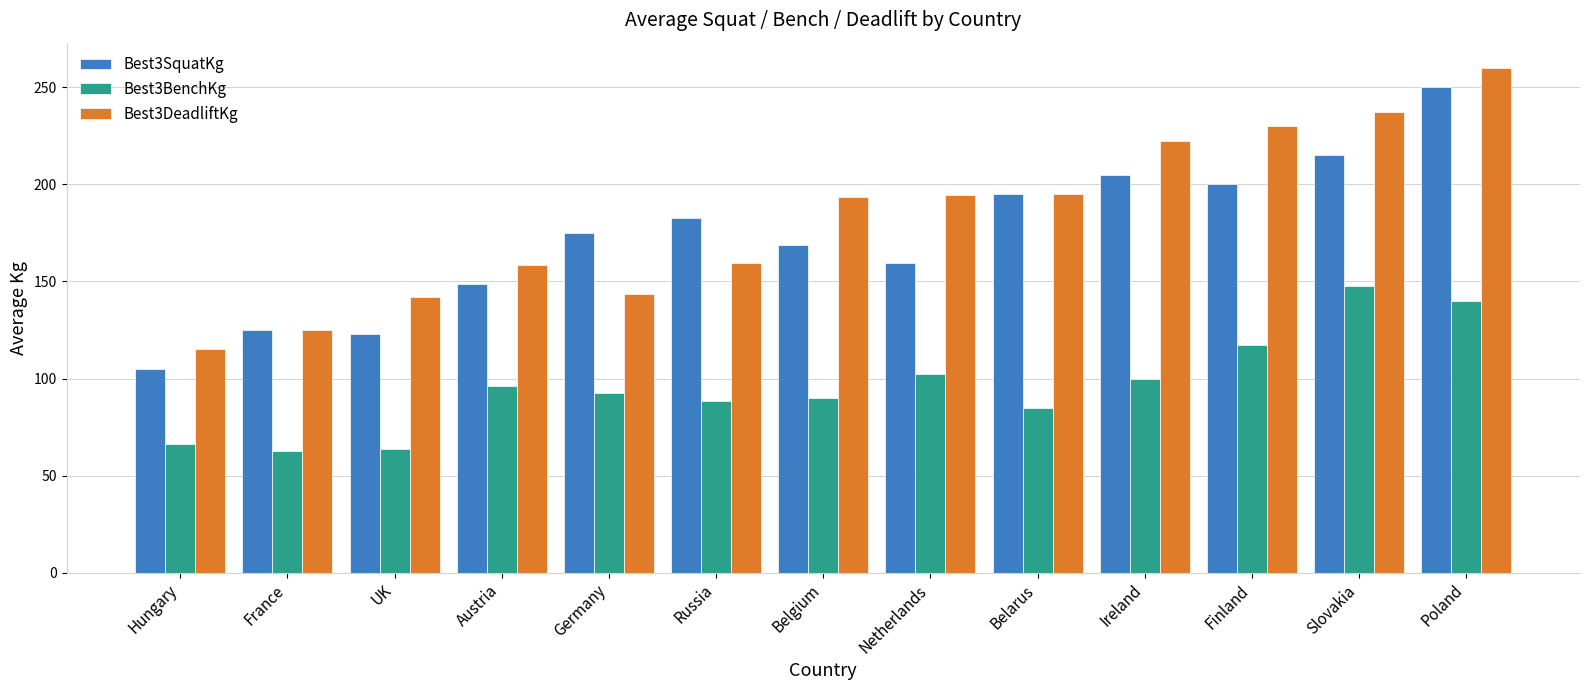

Rank the series at Poland from highest to lowest value.

Best3DeadliftKg, Best3SquatKg, Best3BenchKg